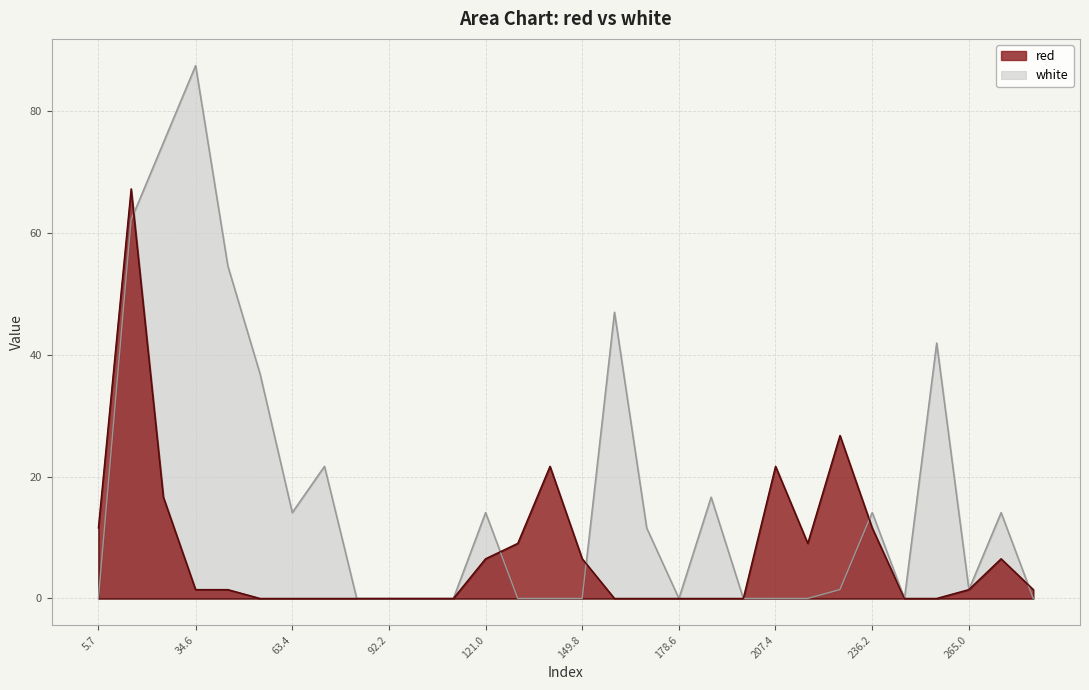

Which label corresponds to the largest value in the chart?

34.6